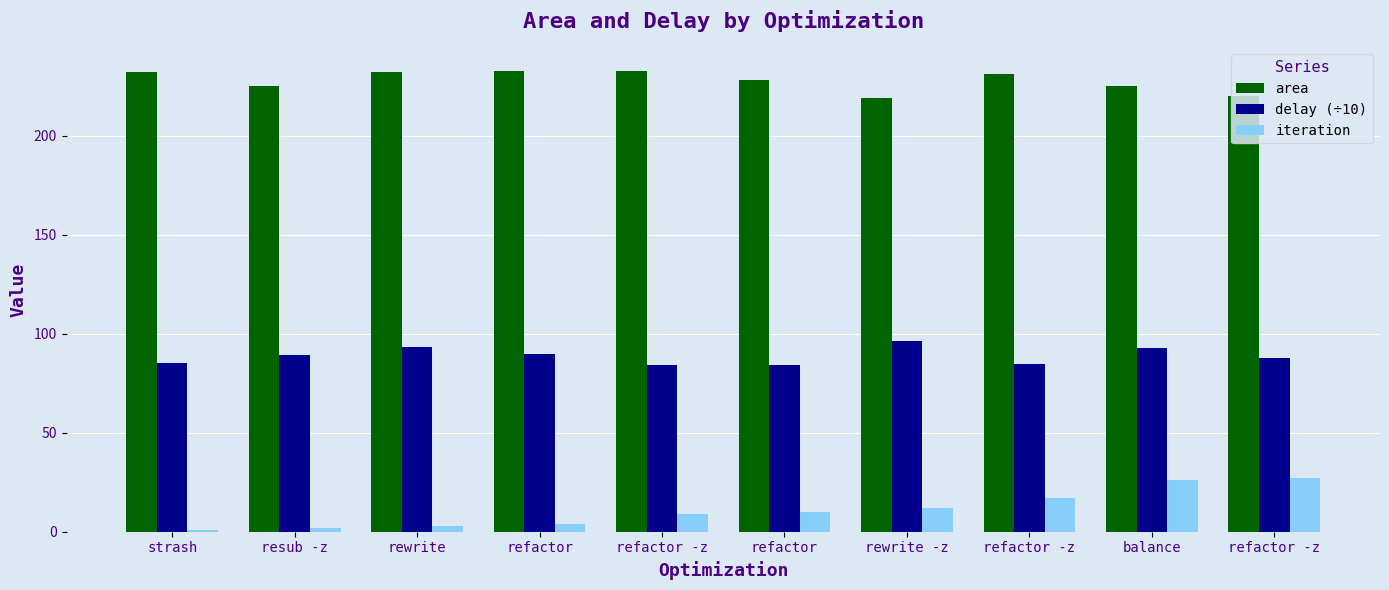

Count the number of categories in the chart.

10